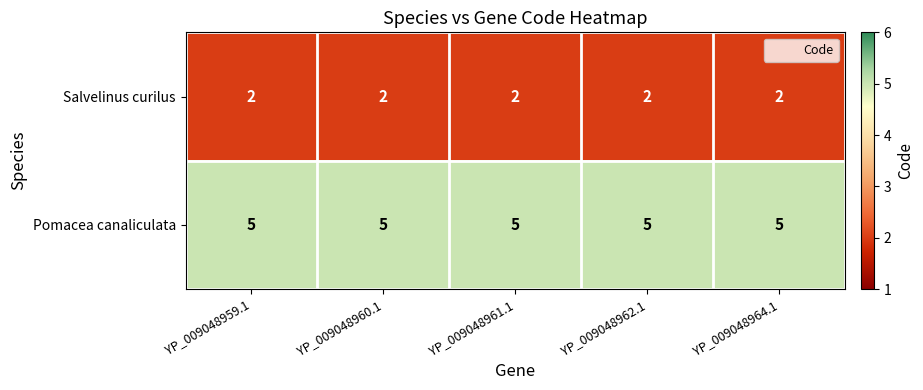

Rank the series at YP_009048960.1 from lowest to highest value.

Salvelinus curilus, Pomacea canaliculata